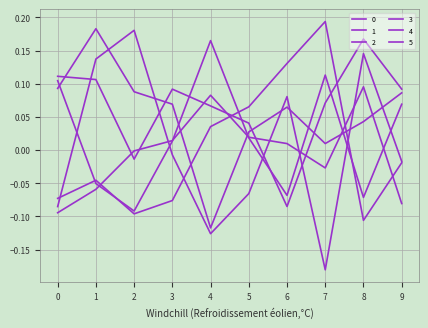

The value of 2 at 0 is -0.1. True or false?

True